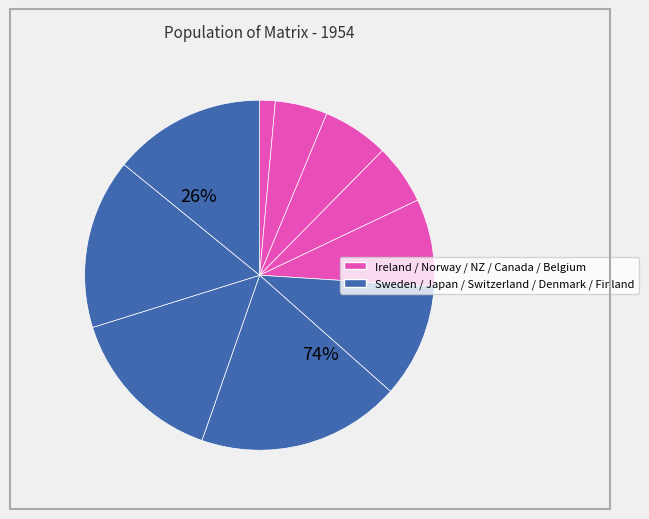

To the nearest percent, what percentage of the pie is Sweden?

11%